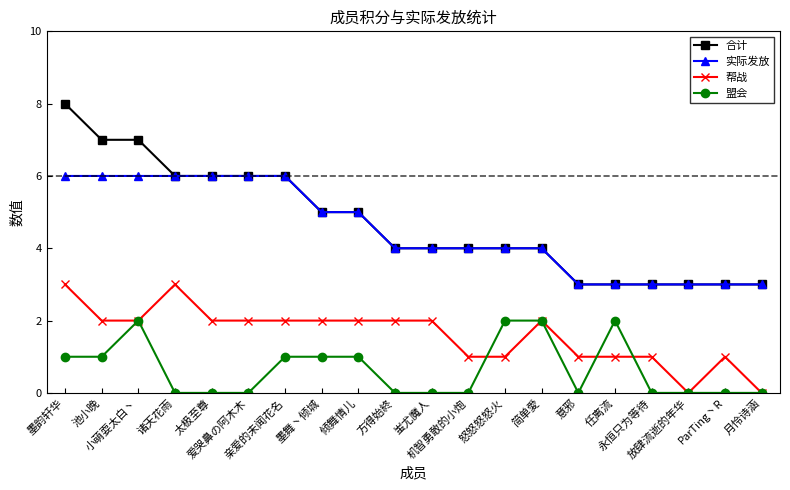

The 实际发放 series shows 3 at 意邪. True or false?

True